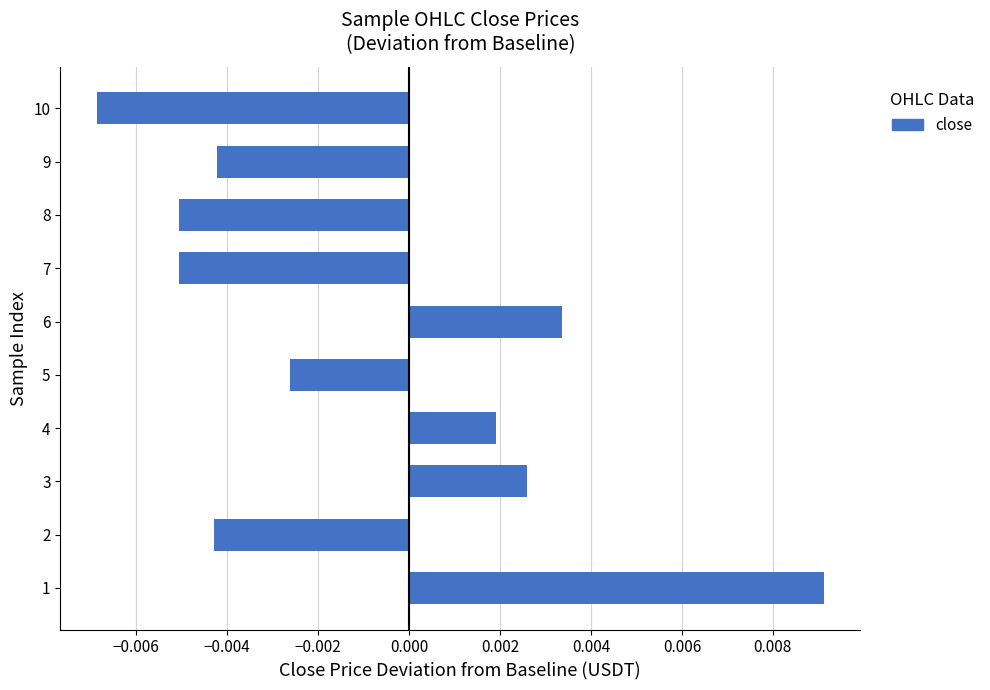

How many values are below zero?

6